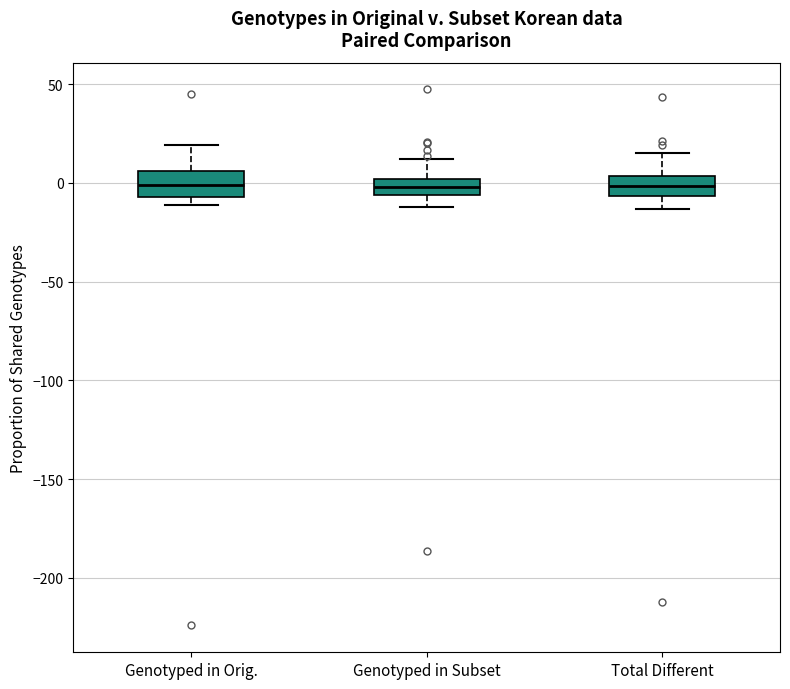

Reading left to right, read every box against the y-axis: the position of its median line, the range the box covers, and the ends of its whiskers. The values are not printed on the chart, so give them approximately, as read against the axis.

Genotyped in Orig.: median 0, box -5 to 5, whiskers -10 to 20
Genotyped in Subset: median 0 (inside the box), box -5 to 0, whiskers -10 to 10
Total Different: median 0, box -5 to 5, whiskers -15 to 15